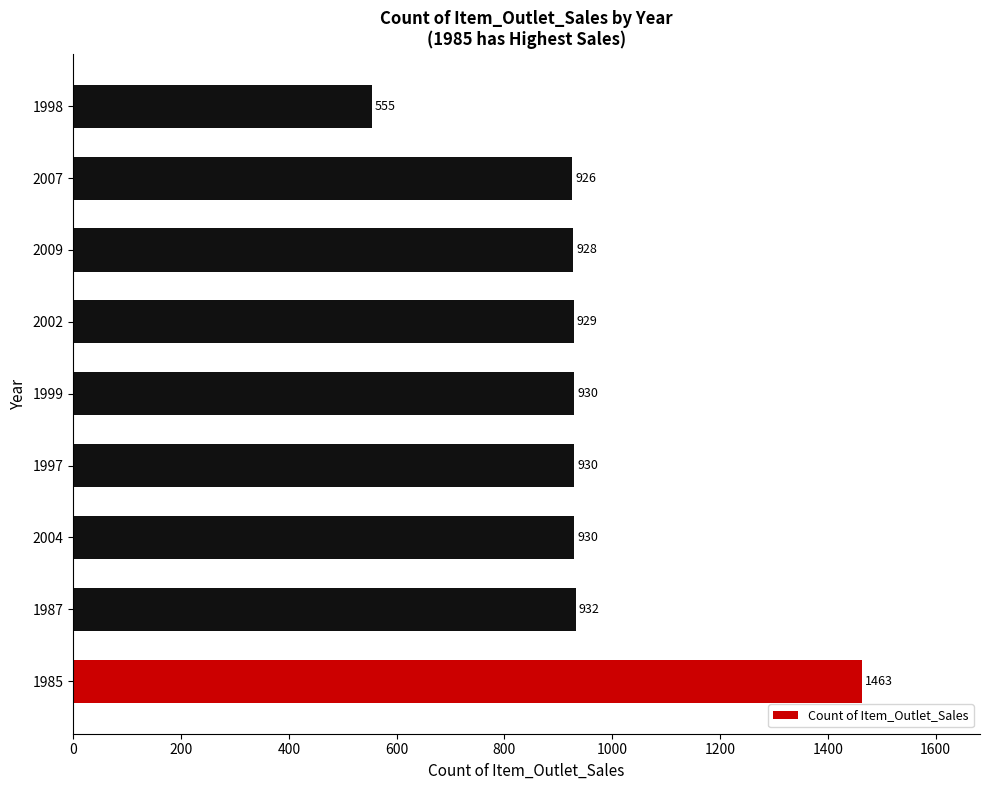

Is it true that the value at 2002 is 1457?

False